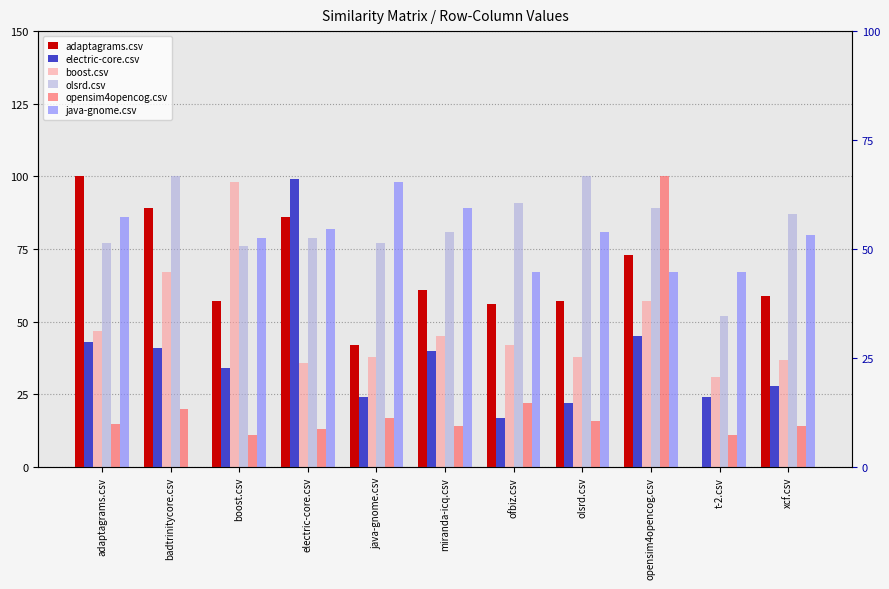

Reading left to right, extract all data points from this chart.

adaptagrams.csv: 1.0	0.9	0.6	0.9	0.4	0.6	0.6	0.6	0.7	0.0	0.6
electric-core.csv: 0.4	0.4	0.3	1.0	0.2	0.4	0.2	0.2	0.5	0.2	0.3
boost.csv: 0.5	0.7	1.0	0.4	0.4	0.5	0.4	0.4	0.6	0.3	0.4
olsrd.csv: 0.8	1.0	0.8	0.8	0.8	0.8	0.9	1.0	0.9	0.5	0.9
opensim4opencog.csv: 0.1	0.2	0.1	0.1	0.2	0.1	0.2	0.2	1.0	0.1	0.1
java-gnome.csv: 0.9	0.0	0.8	0.8	1.0	0.9	0.7	0.8	0.7	0.7	0.8